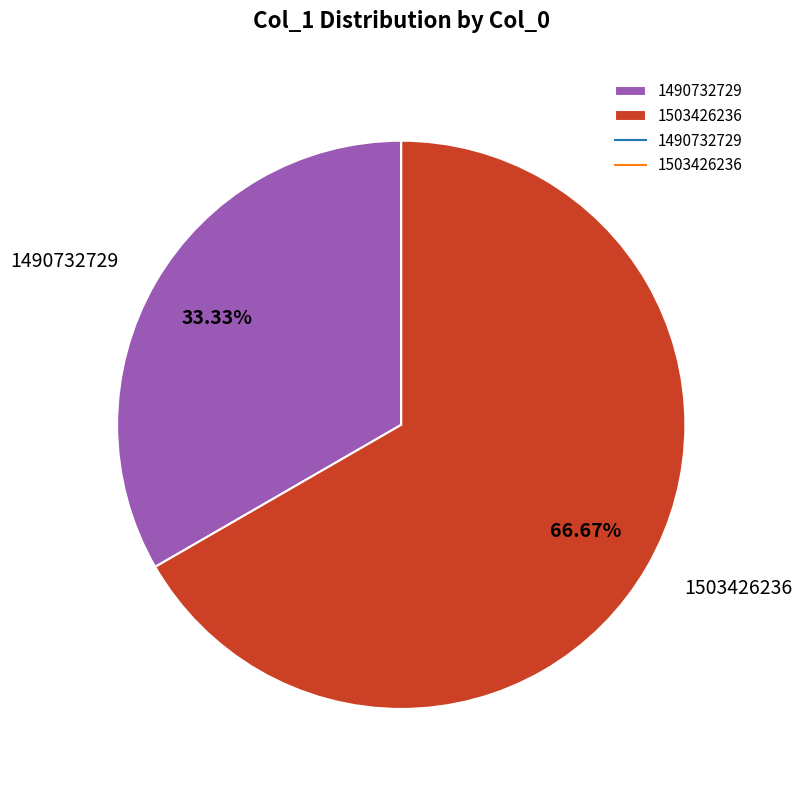

To the nearest percent, what percentage of the pie is 1503426236?

67%